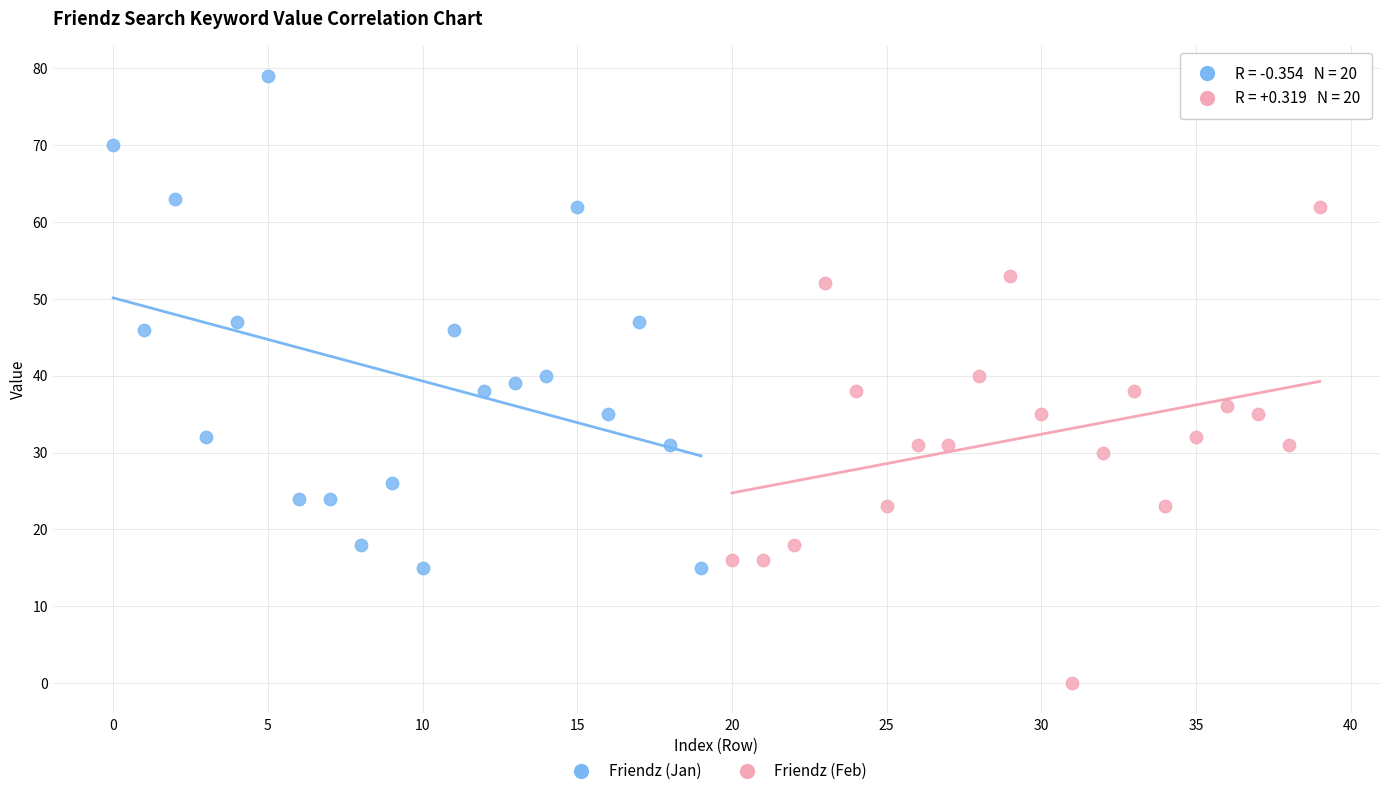

What are all the series names shown in the legend?

Friendz (Jan), Friendz (Feb)